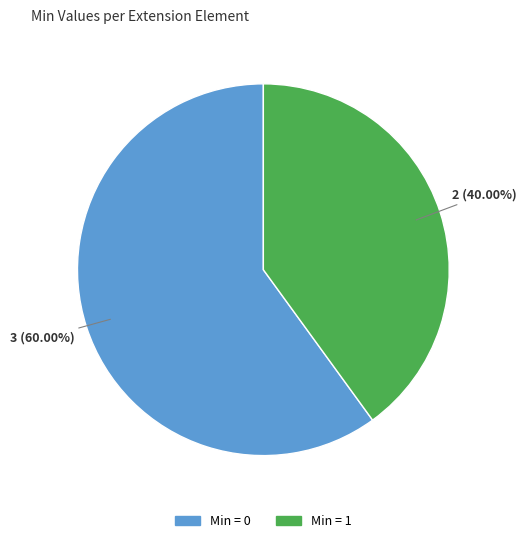

Does any single category account for the majority?

Yes